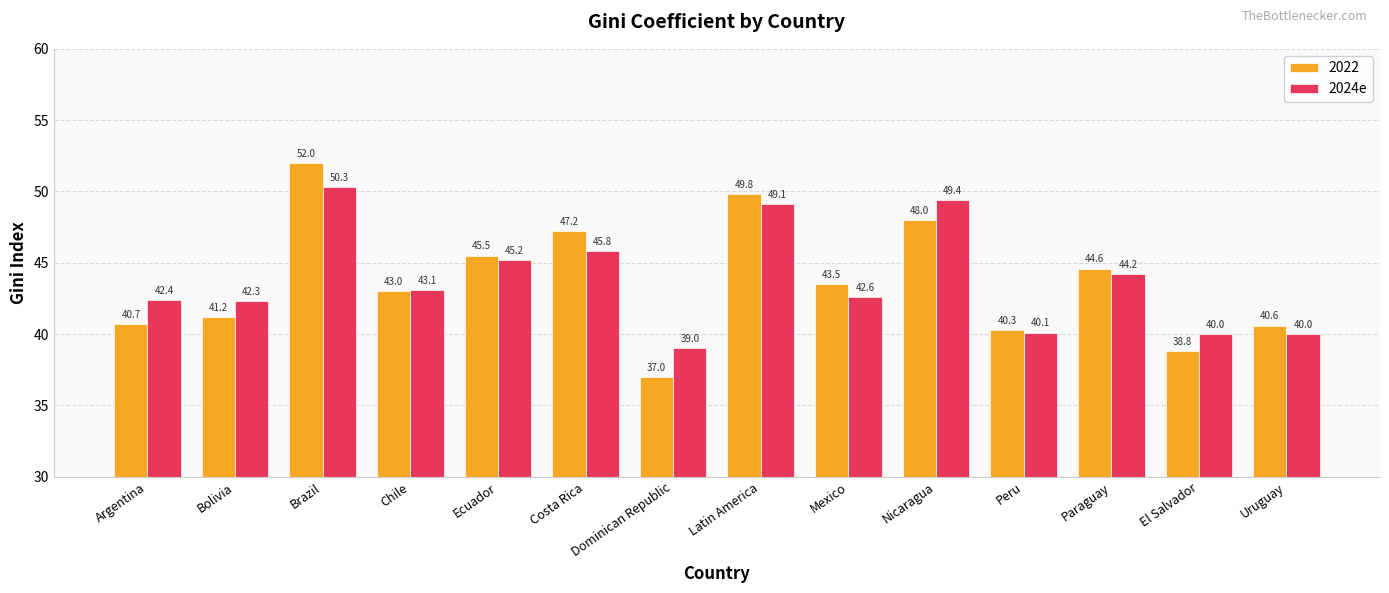

What is the lowest value of the 2022 series?

37.0